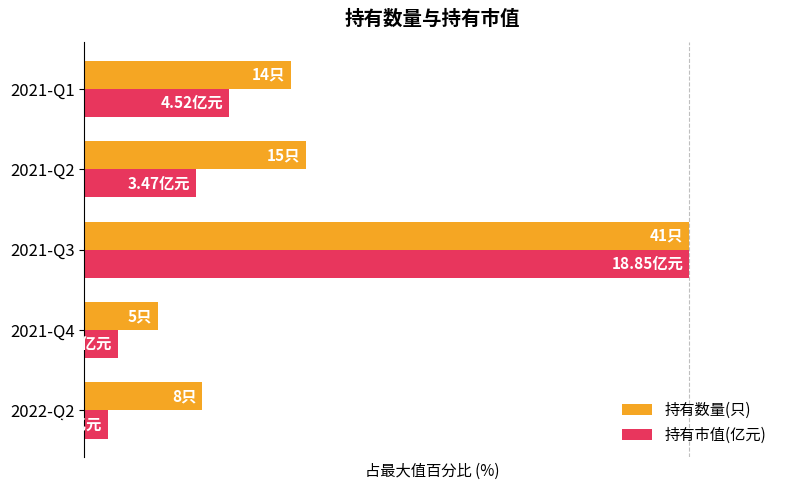

What is the difference between the maximum and minimum values in the 持有数量(只) series?

87.8